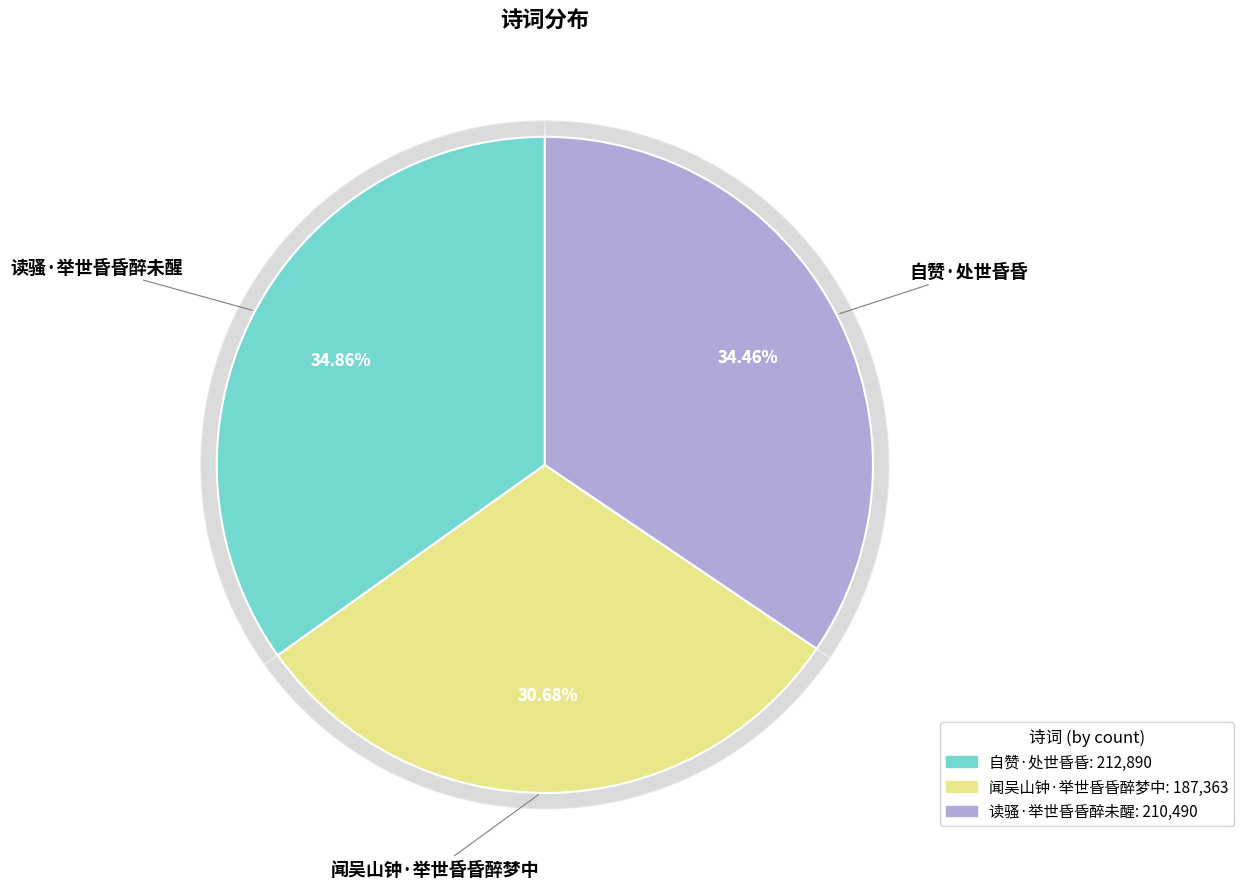

To the nearest percent, what portion does 自赞·处世昏昏 represent?

35%